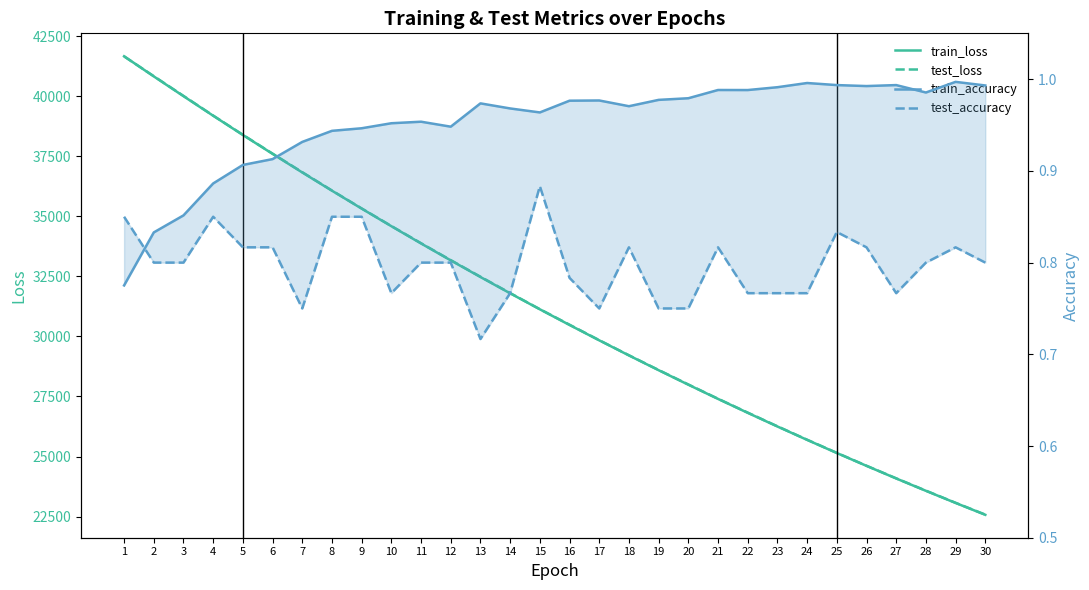

What is the difference between the second highest and minimum values in the train_accuracy series?

0.2